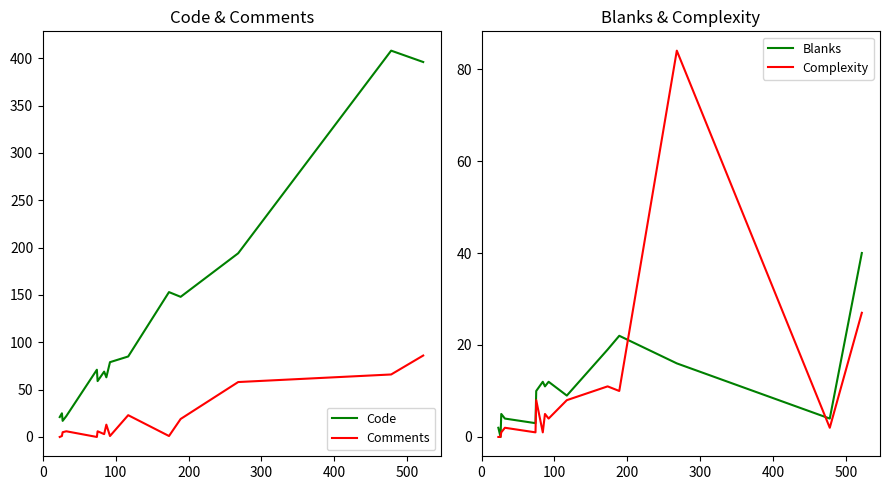

What is the highest value of the Code series?

408